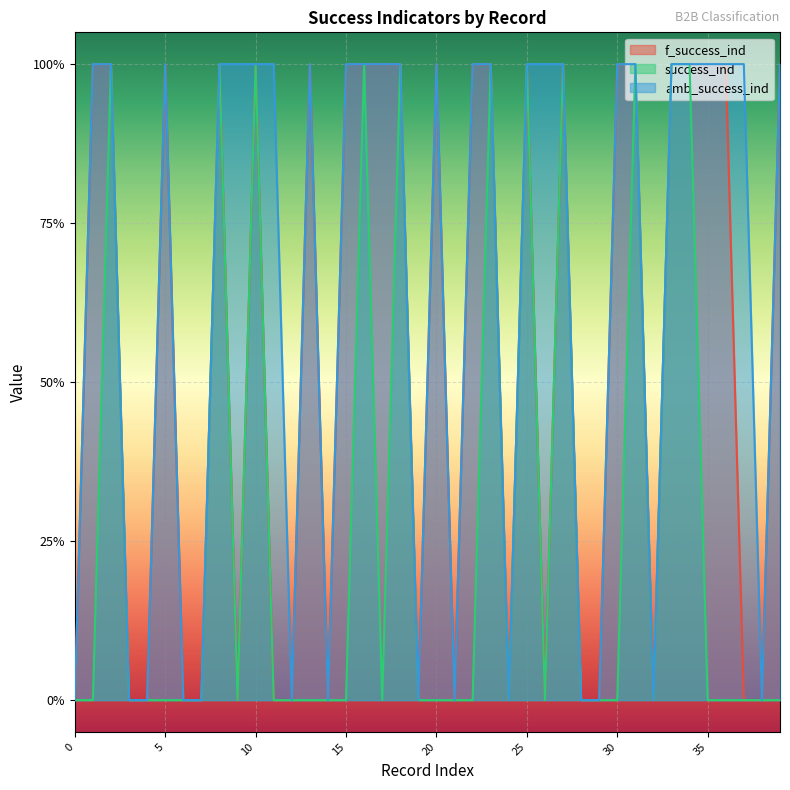

At 31, list the series in order from smallest to largest.

f_success_ind, success_ind, amb_success_ind